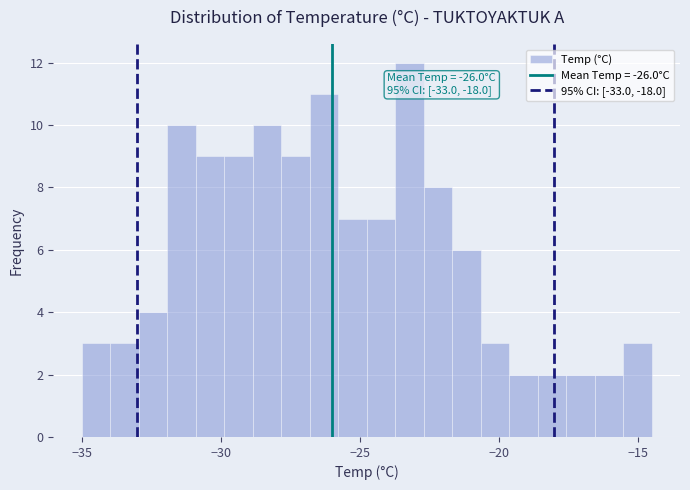

Read against the x-axis, roughly where is the centre of the tallest bar?

-23.0